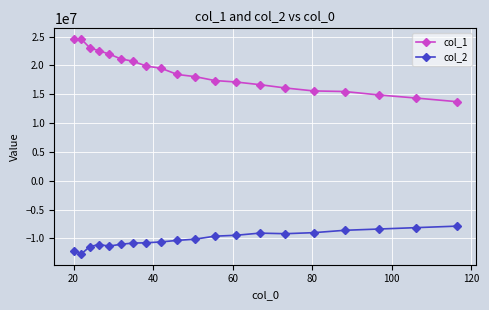

Which series has the widest spread of values?

col_1